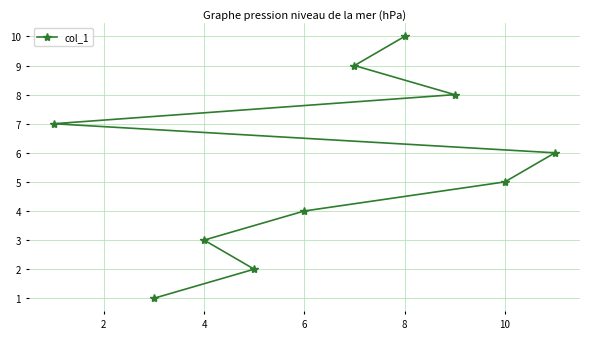

The value at 8 is 5. True or false?

False